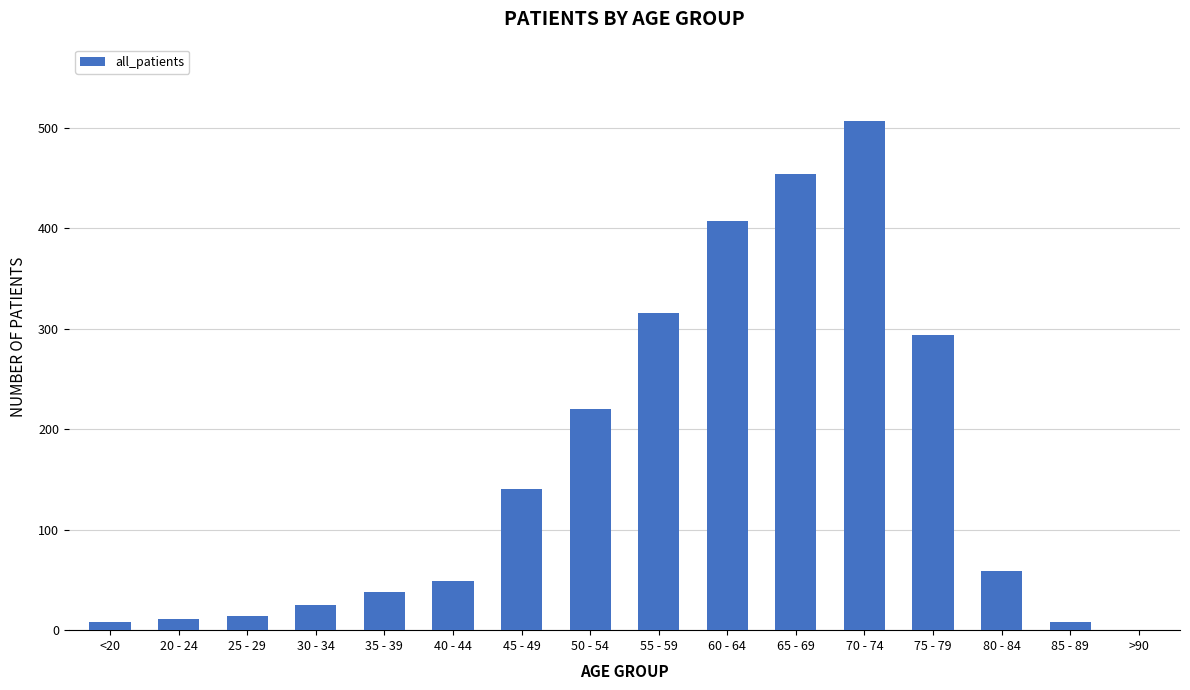

What is the ratio of the value at 65 - 69 to the value at 75 - 79?

1.5